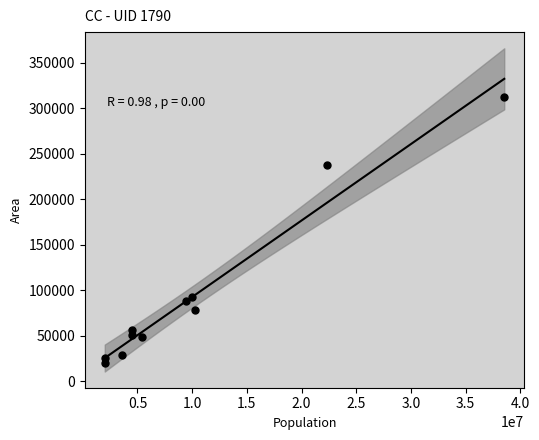

What is the range of Y values (max minus min)?

292412